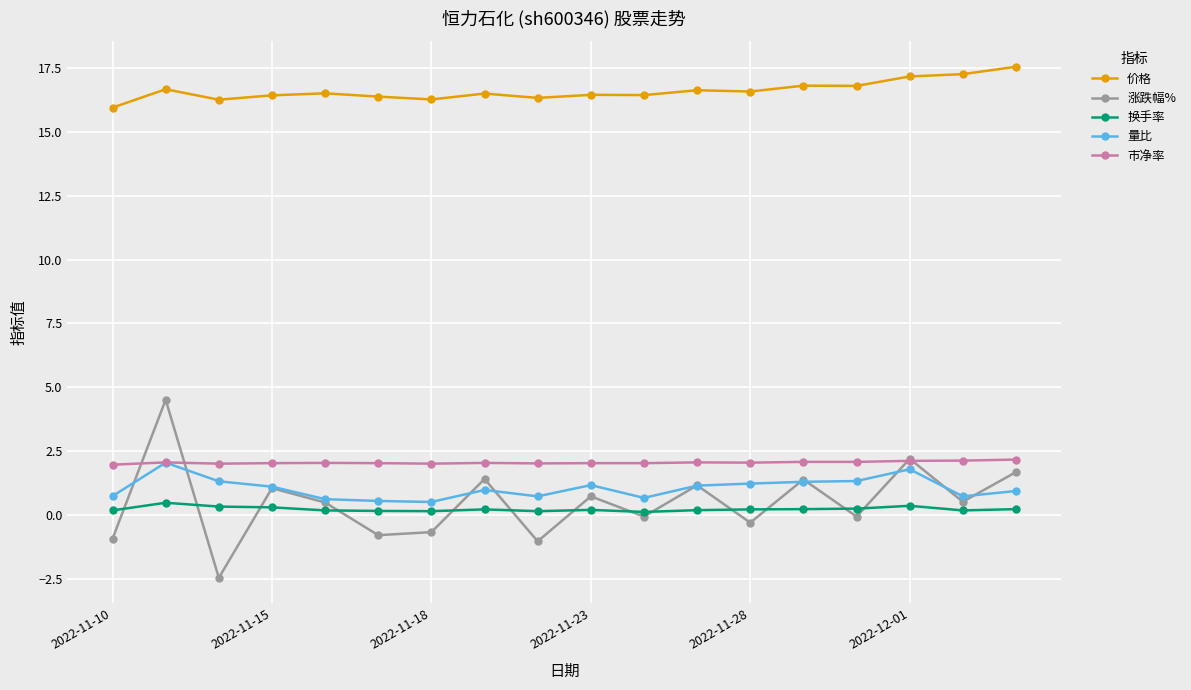

Which series has the largest total across all categories?

价格